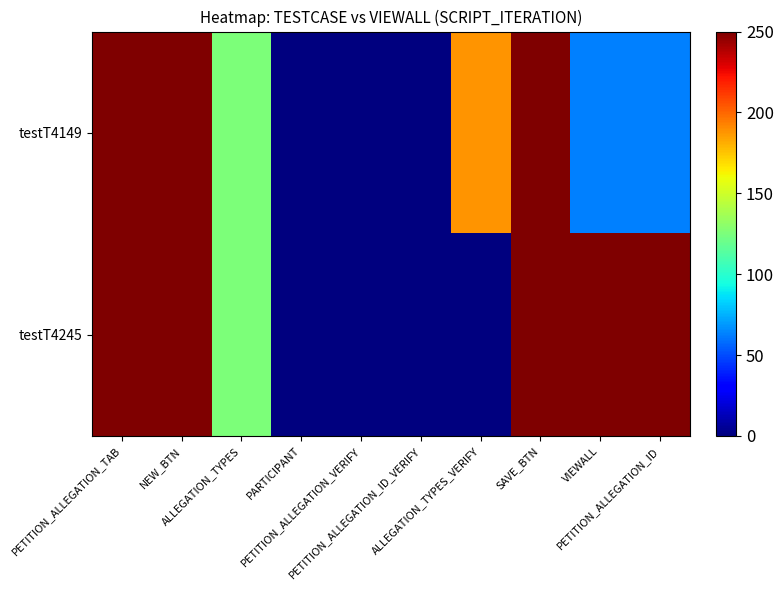

Rank the series at SAVE_BTN from highest to lowest value.

testT4149, testT4245